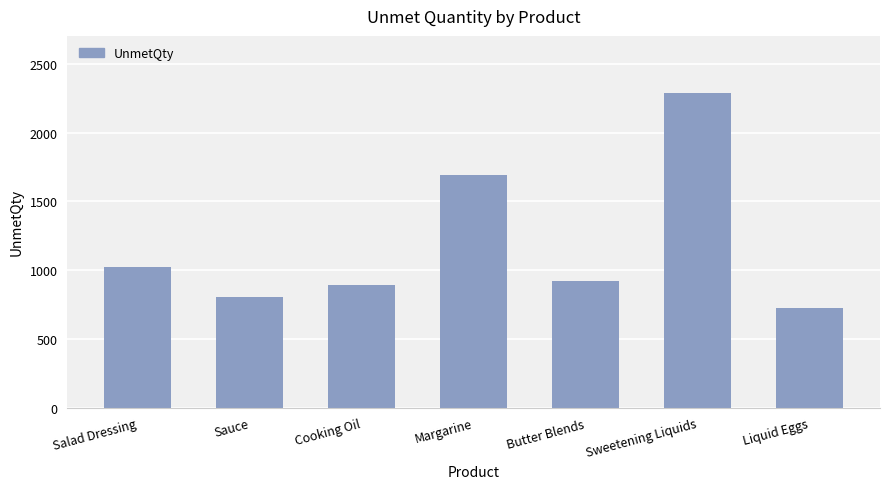

Reading right to left, what are all the values shown in this chart?

Liquid Eggs=722	Sweetening Liquids=2291	Butter Blends=920	Margarine=1692	Cooking Oil=895	Sauce=807	Salad Dressing=1024